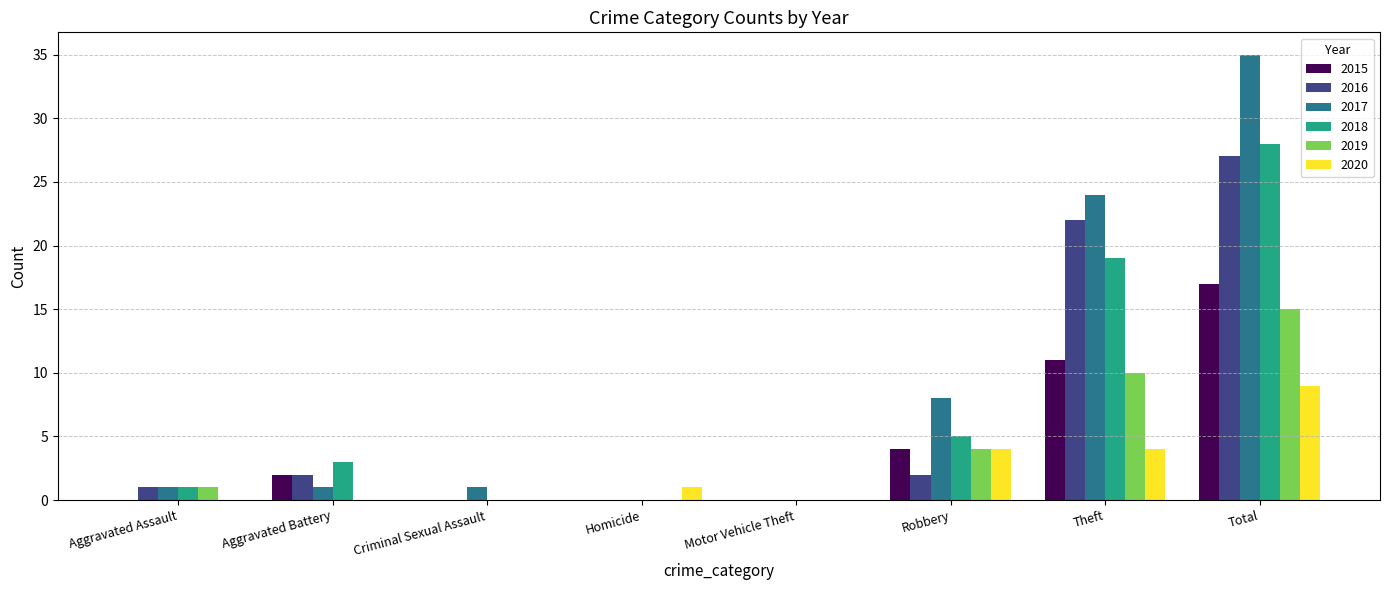

What is the sum of all 2020 values?

18